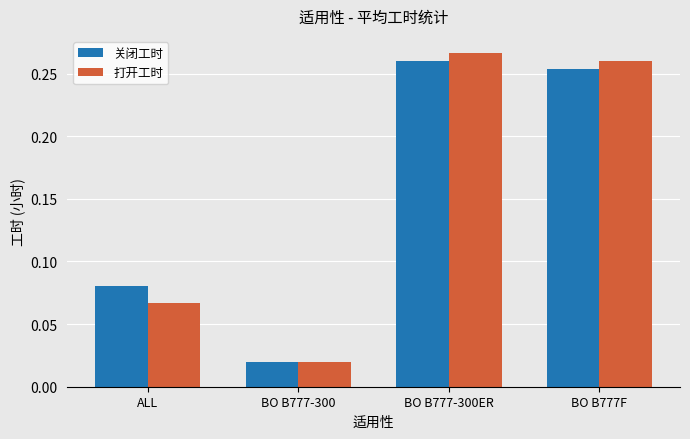

Rank the series by their maximum value, from highest to lowest.

打开工时, 关闭工时